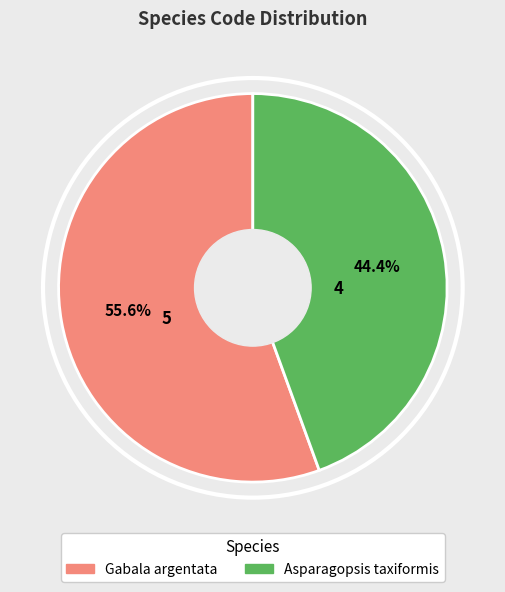

Is there any slice that represents more than half of the pie?

Yes